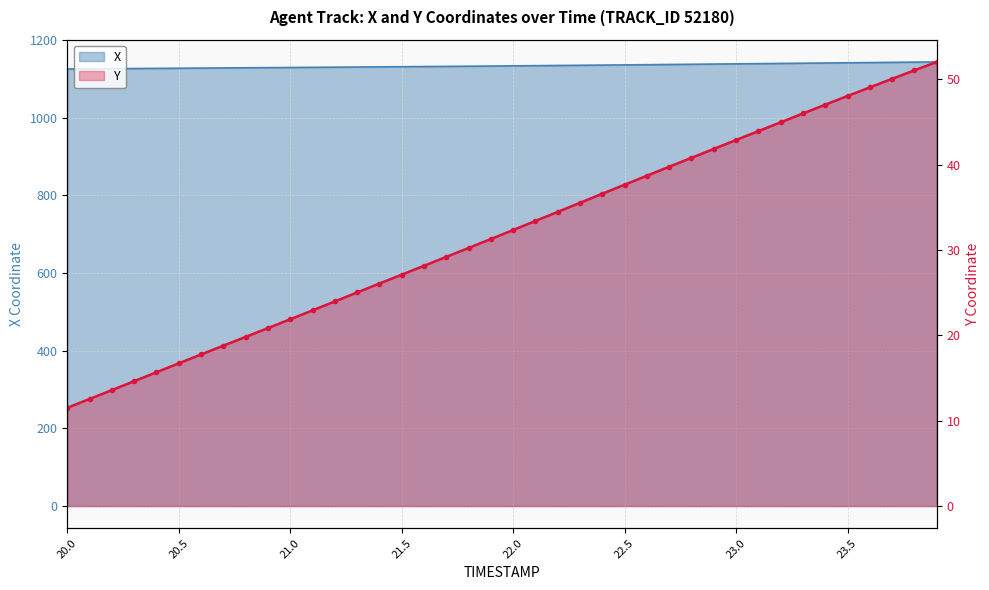

How many values in the X series are below 1133?

20